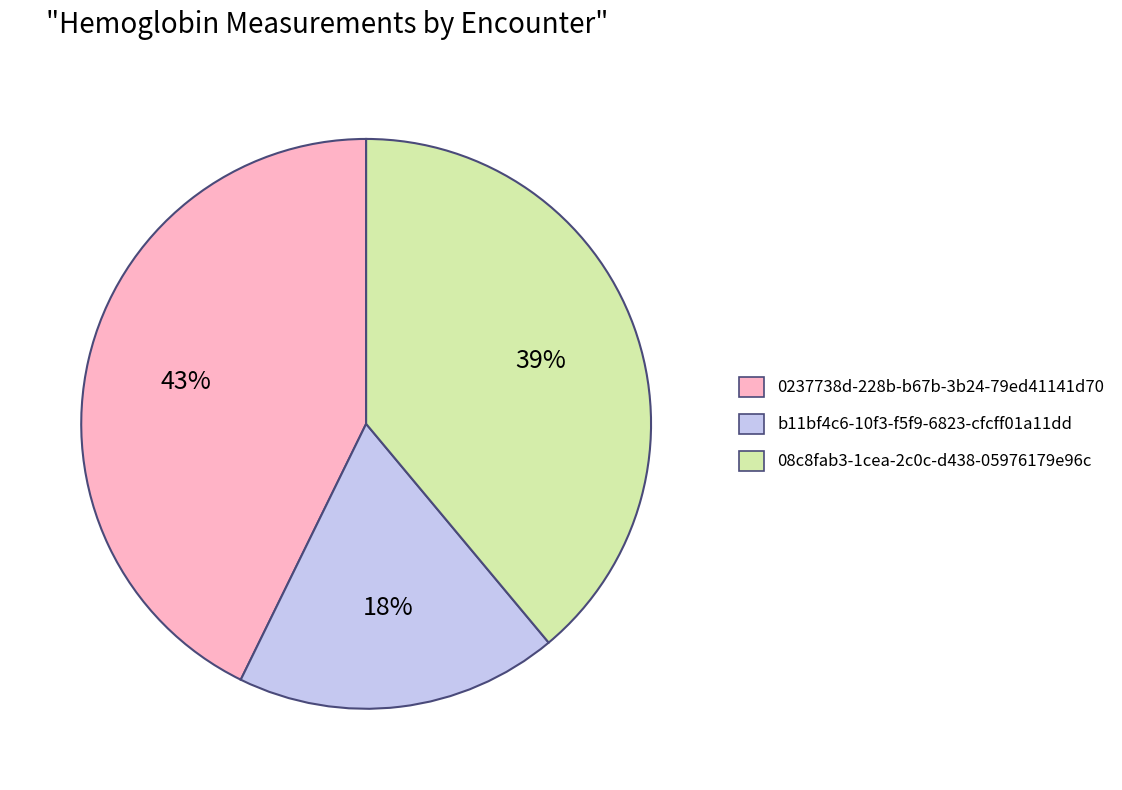

To the nearest percent, what percentage of the pie is 0237738d-228b-b67b-3b24-79ed41141d70?

43%